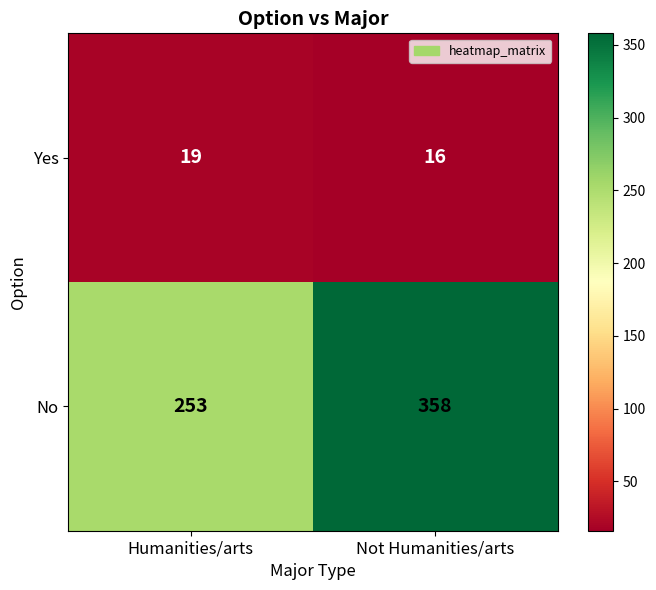

What is the greatest value displayed?

358